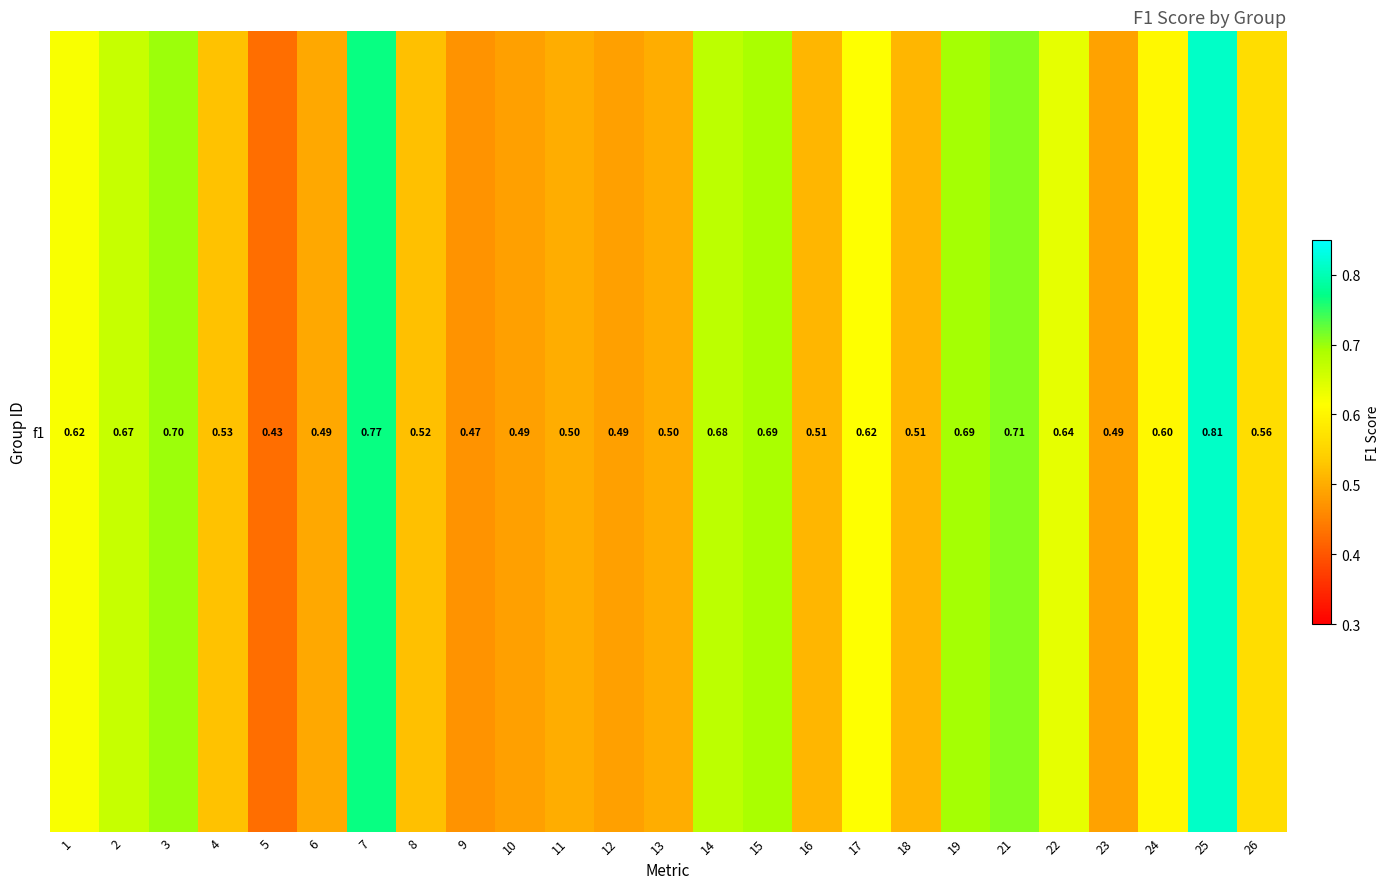

What is the change in value from 4 to 14?

+0.1